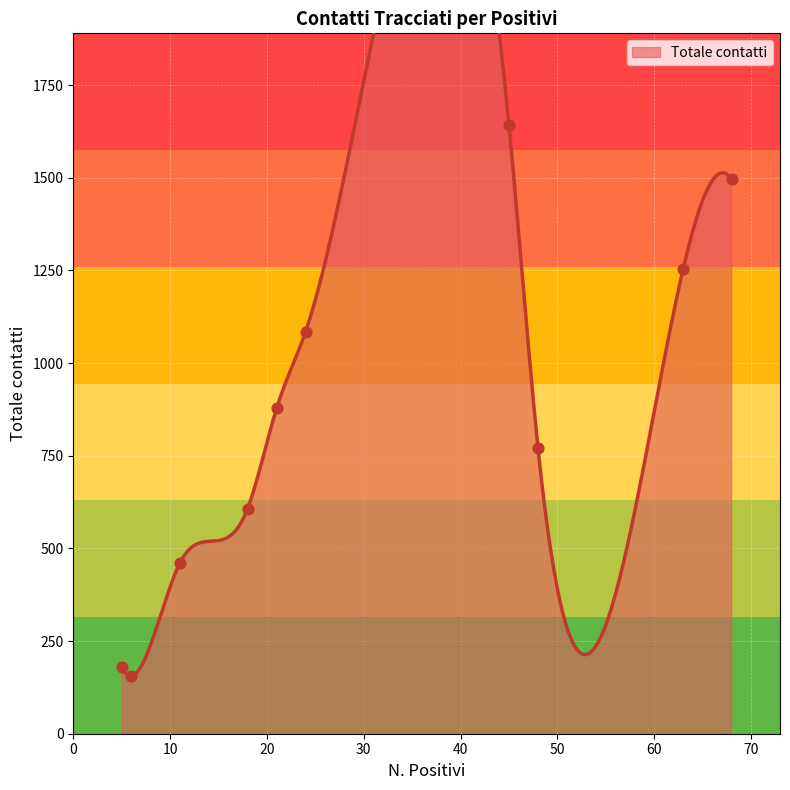

Which has a higher value, 11 or 5?

11